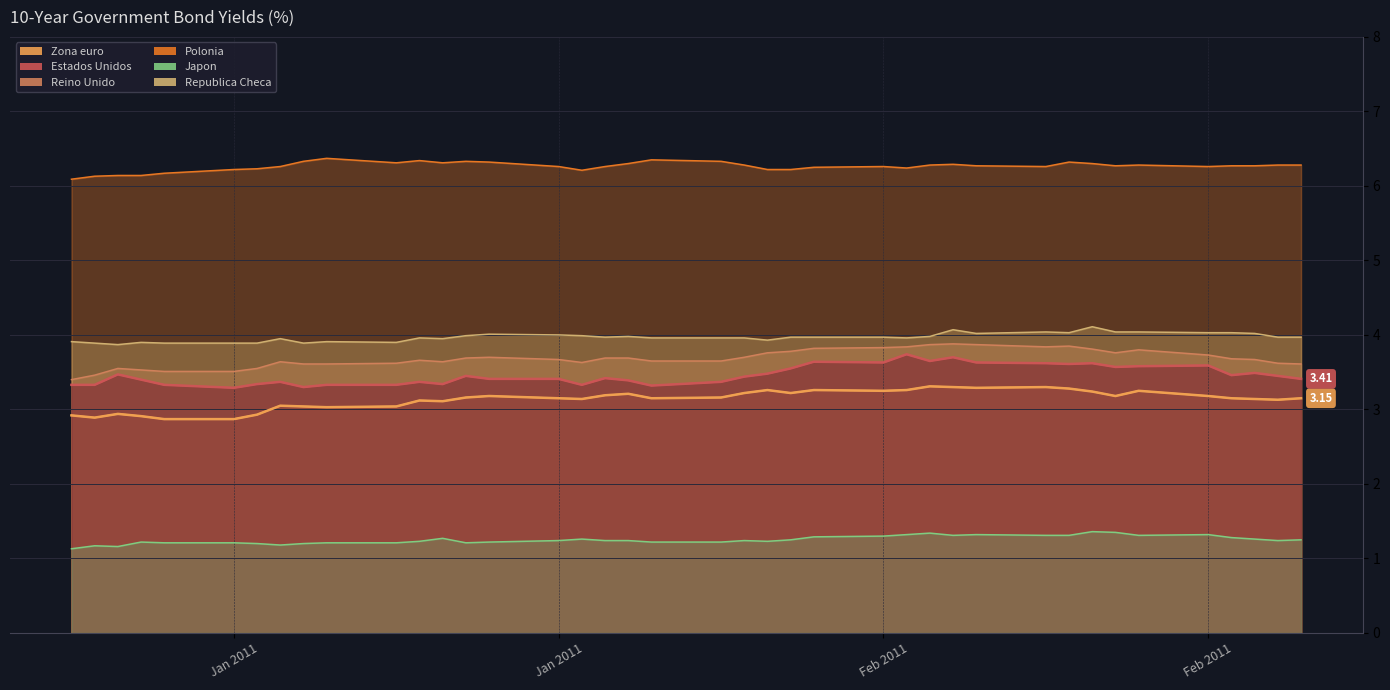

Which series has the largest total across all categories?

Polonia